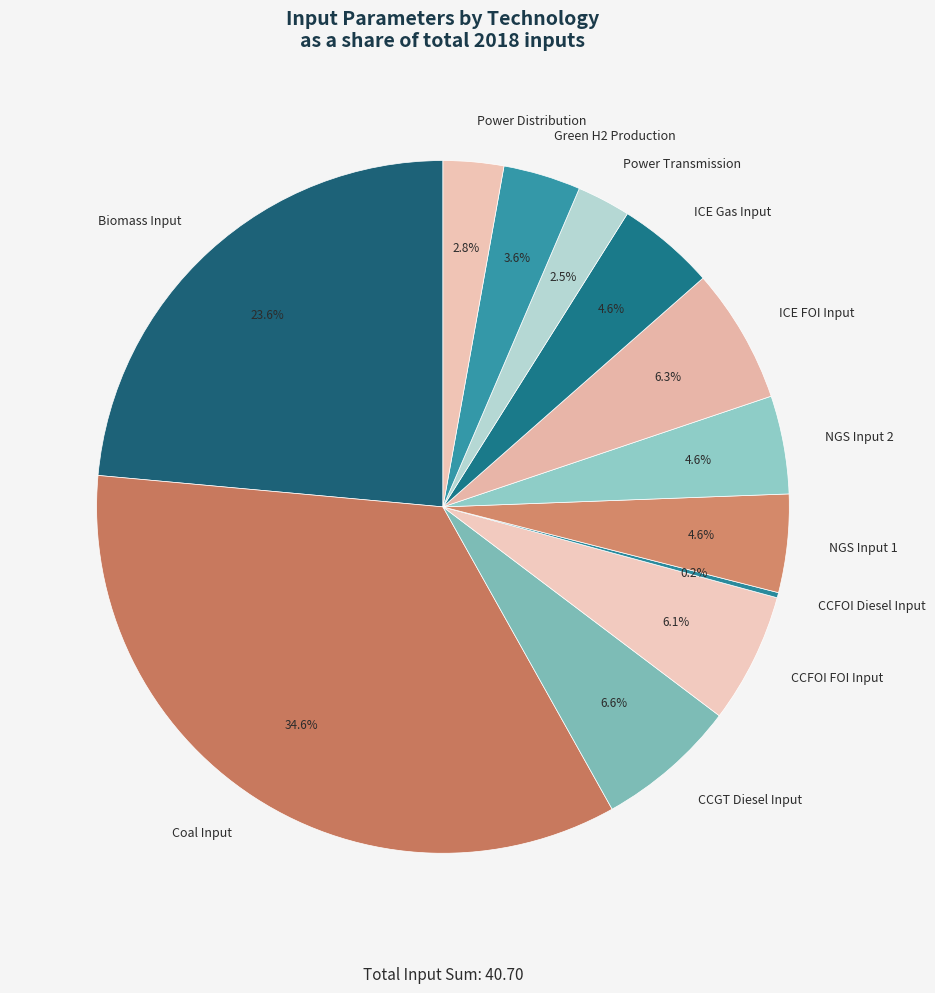

What is the ratio of the value at ICE Gas Input to the value at CCGT Diesel Input?

0.7